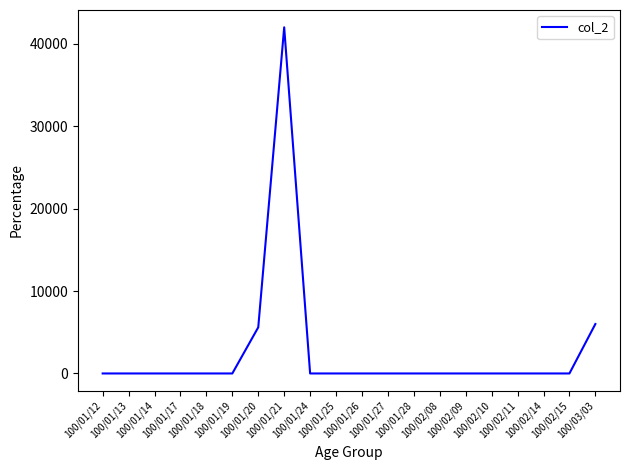

How many distinct data groups are displayed?

1